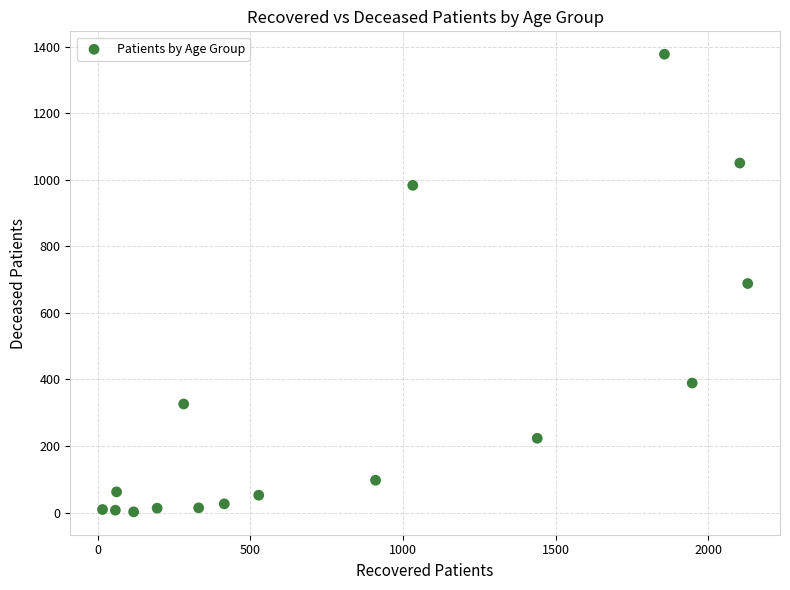

What is the range of Y values (max minus min)?

1375